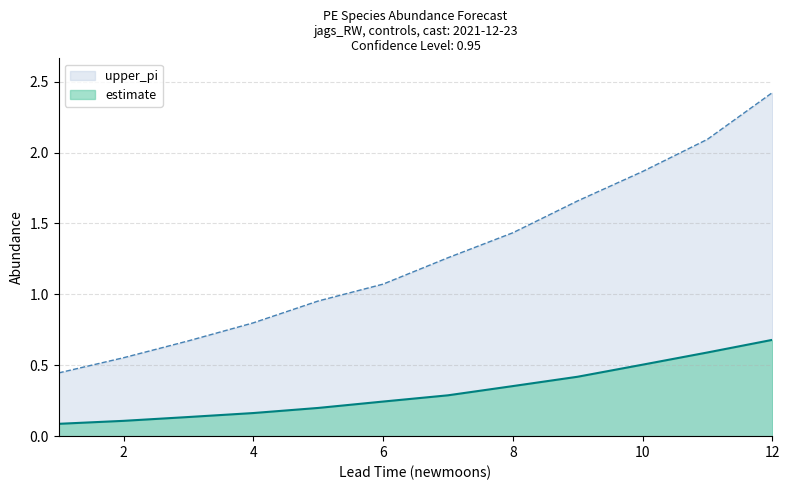

What are all the series names shown in the legend?

upper_pi, estimate